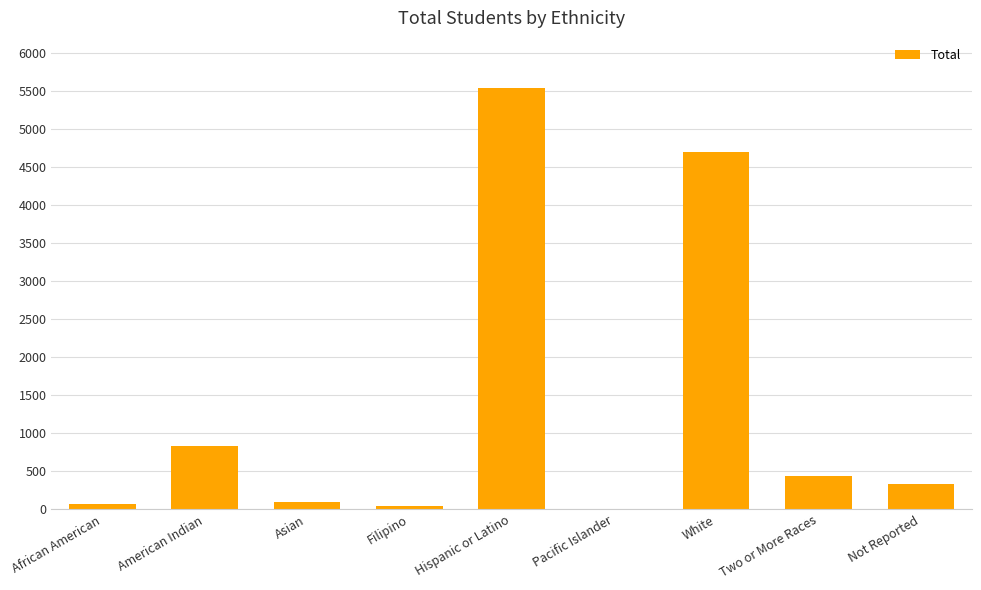

True or false: the data shows 516 at American Indian.

False